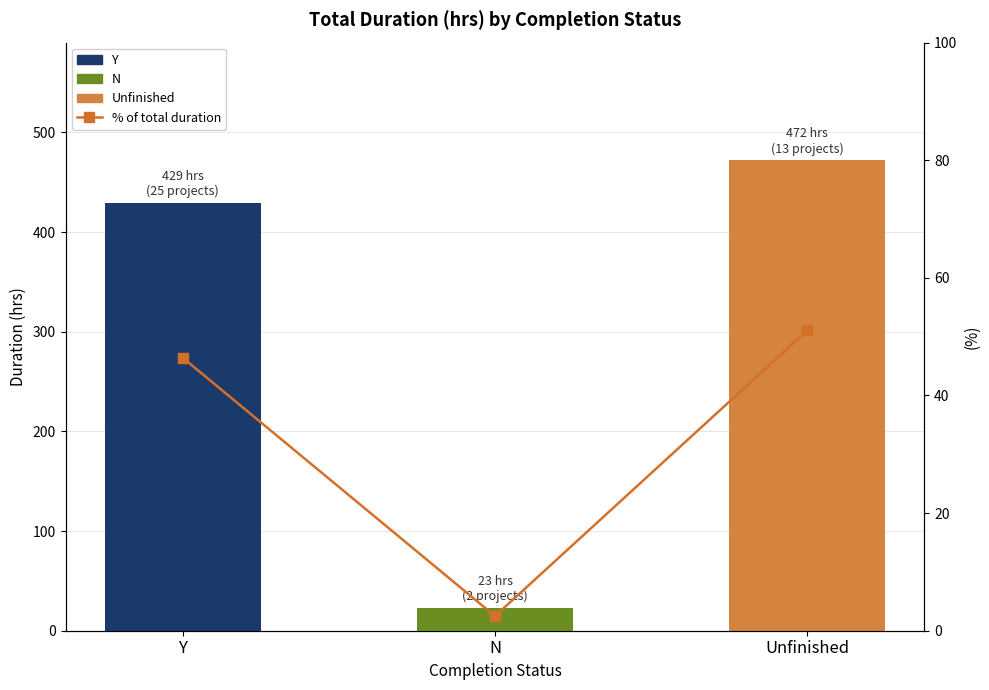

How many values in the Duration (hrs) series exceed 429?

1